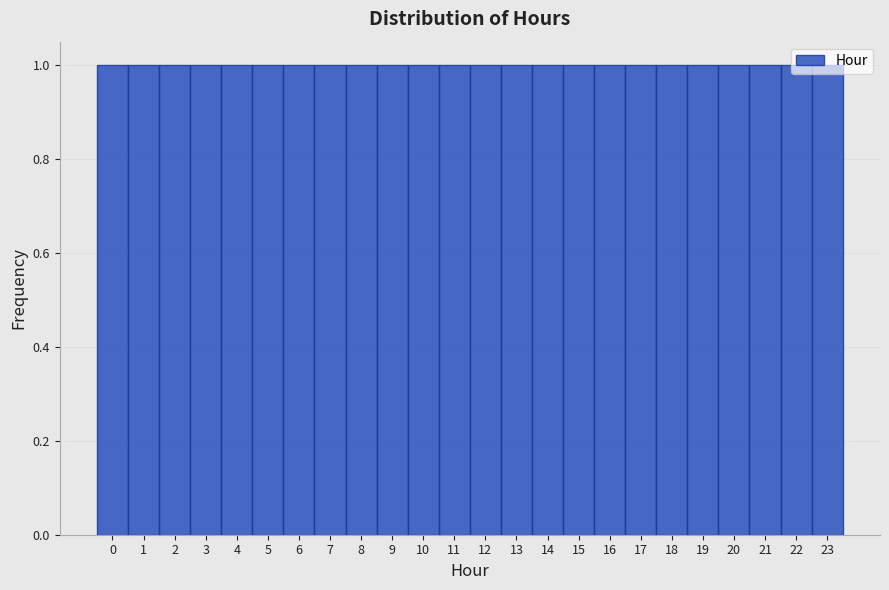

How tall is the bar that spans 15.5 to 16.5 on the x-axis? The values are not printed on the chart, so give them approximately, as read against the axis.

1